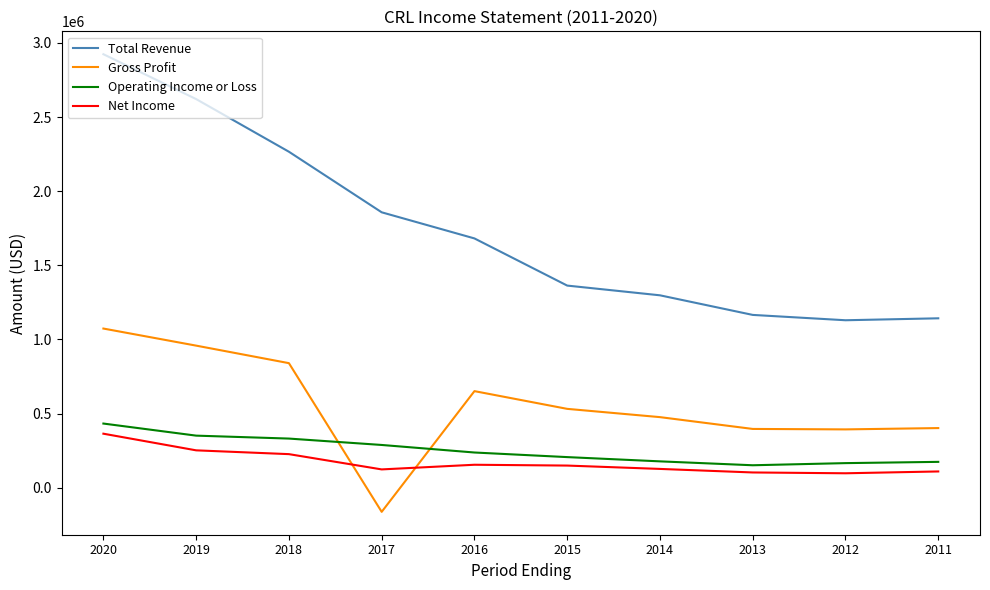

Which series changed the most between 2018 and 2014?

Total Revenue